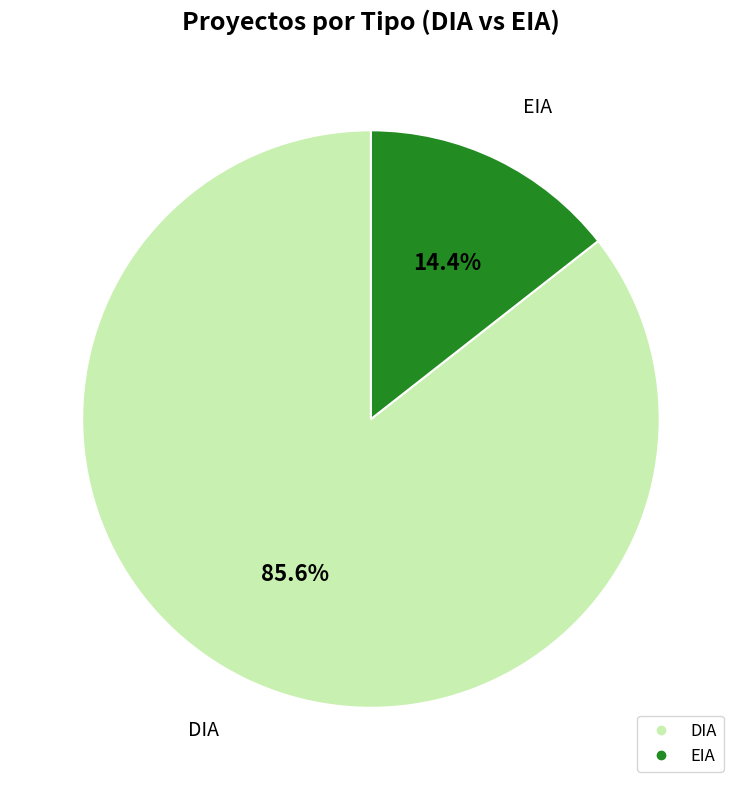

Does any single category account for the majority?

Yes